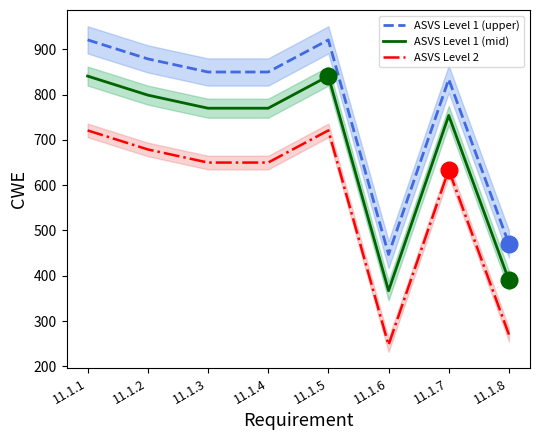

What is the difference between the maximum and second lowest values in the ASVS Level 2 series?

451